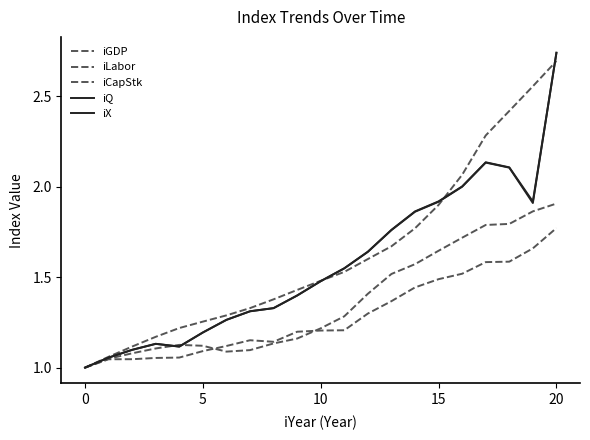

Does the chart have visible grid lines?

No